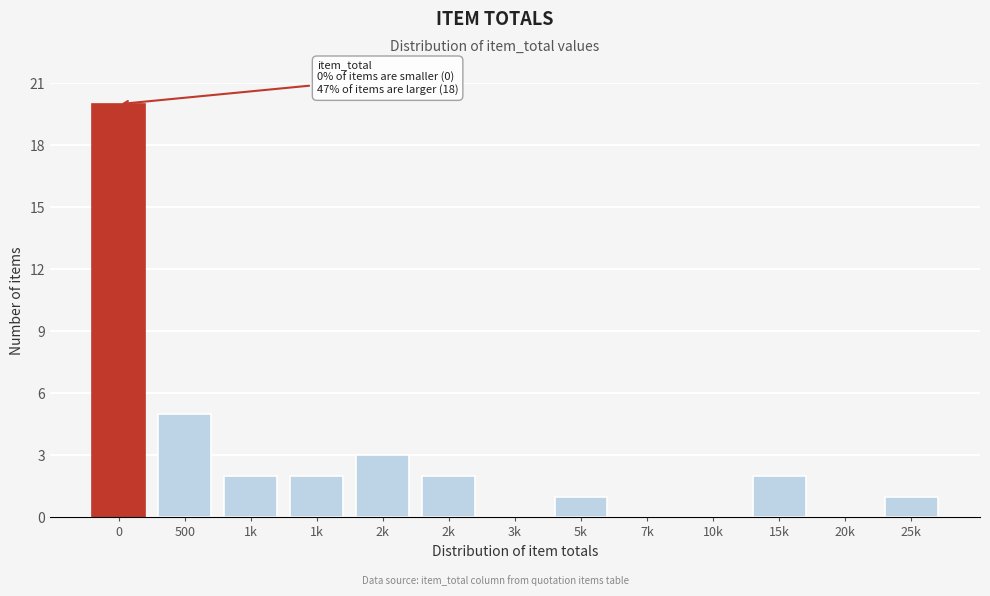

Count the number of categories in the chart.

13